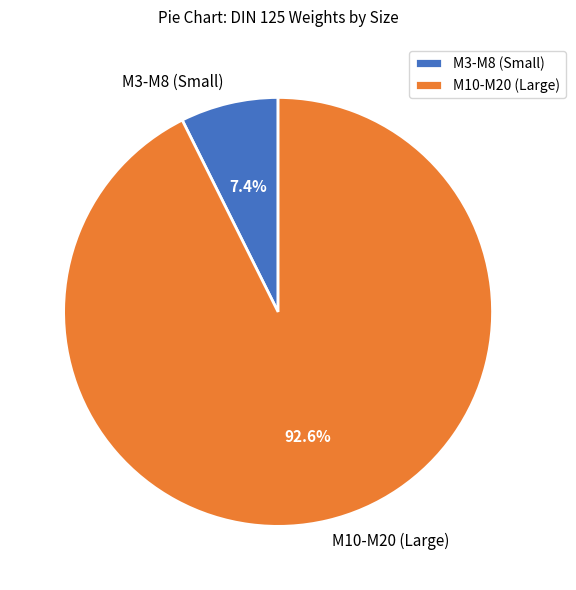

Which slice is the largest?

M10-M20 (Large)